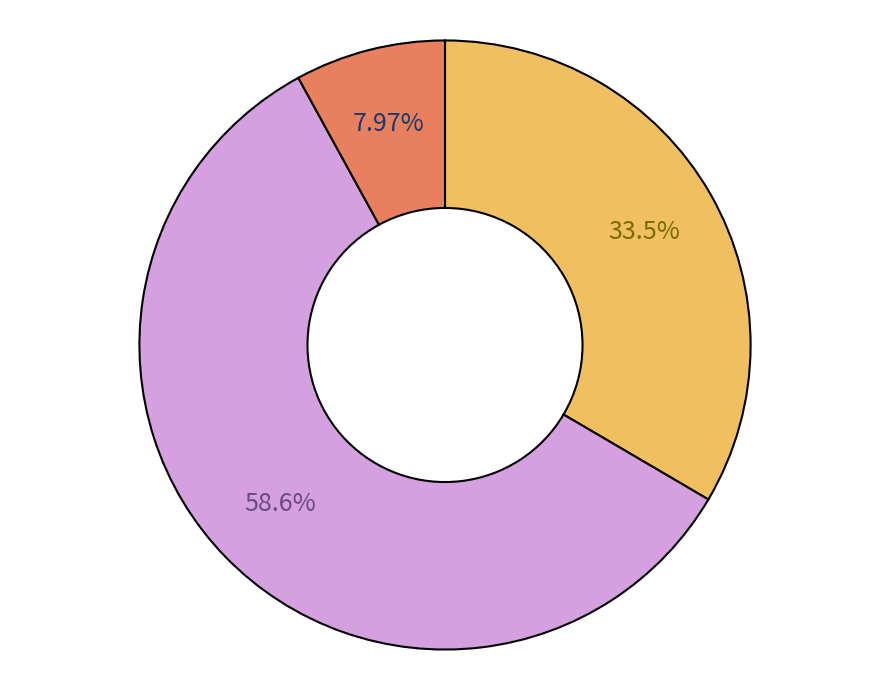

To the nearest percent, what is the difference between the largest and smallest slice percentages?

51%